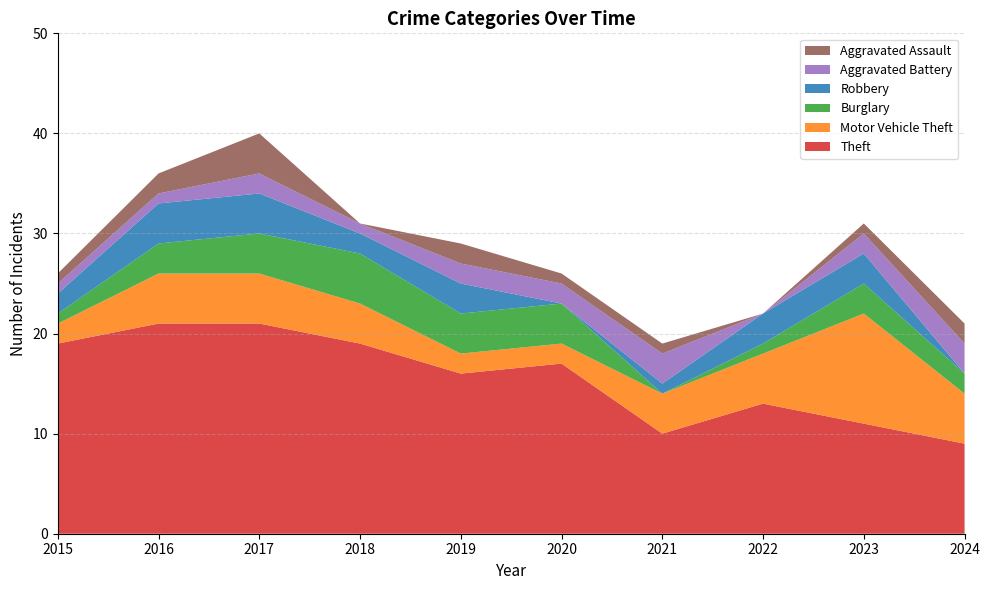

Reading left to right, list all the values displayed in this chart.

Theft: 2015=19	2016=21	2017=21	2018=19	2019=16	2020=17	2021=10	2022=13	2023=11	2024=9
Motor Vehicle Theft: 2015=2	2016=5	2017=5	2018=4	2019=2	2020=2	2021=4	2022=5	2023=11	2024=5
Burglary: 2015=1	2016=3	2017=4	2018=5	2019=4	2020=4	2021=0	2022=1	2023=3	2024=2
Robbery: 2015=2	2016=4	2017=4	2018=2	2019=3	2020=0	2021=1	2022=3	2023=3	2024=0
Aggravated Battery: 2015=1	2016=1	2017=2	2018=1	2019=2	2020=2	2021=3	2022=0	2023=2	2024=3
Aggravated Assault: 2015=1	2016=2	2017=4	2018=0	2019=2	2020=1	2021=1	2022=0	2023=1	2024=2